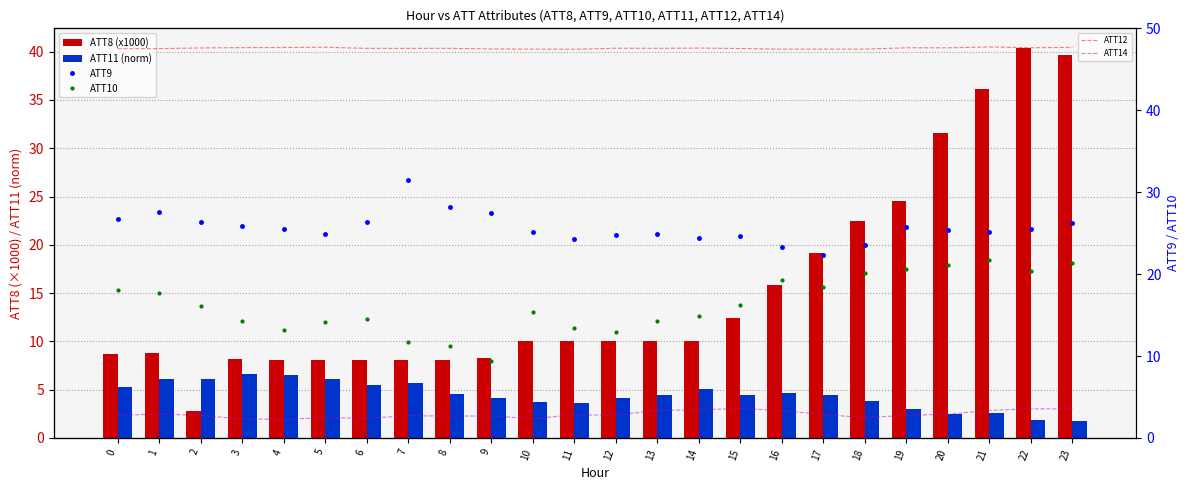

At which category does the chart reach its minimum across all series?

23